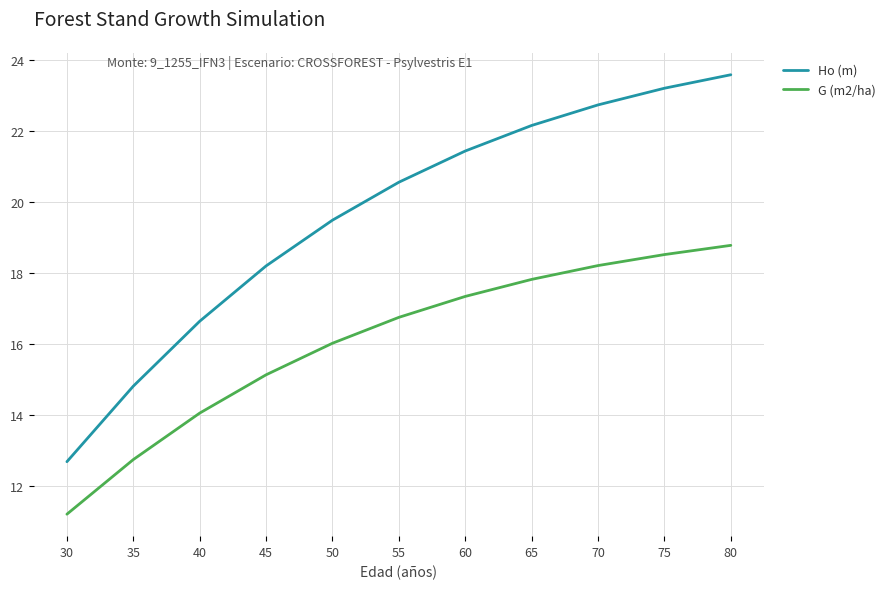

What is the approximate value of G (m2/ha) at 30?

11.2